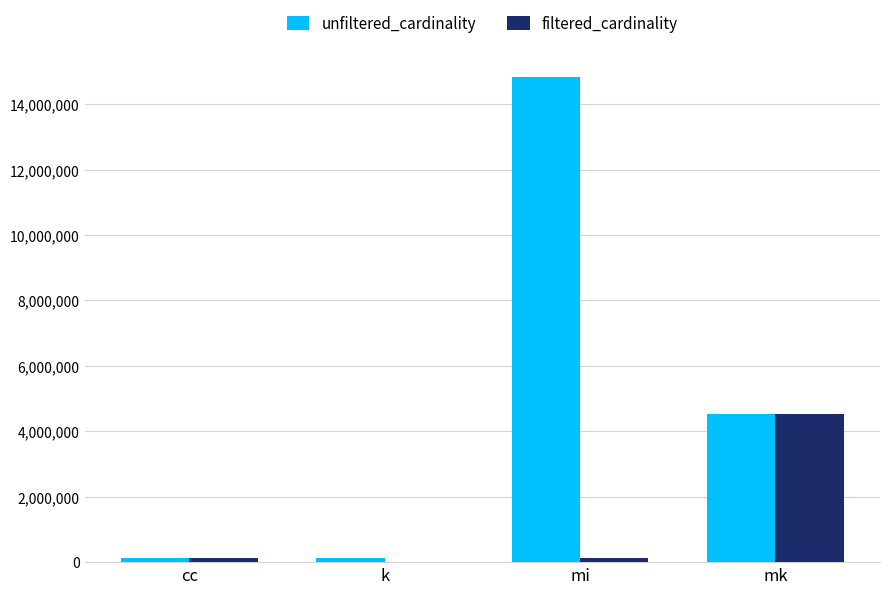

Which series changed the most between k and mi?

unfiltered_cardinality